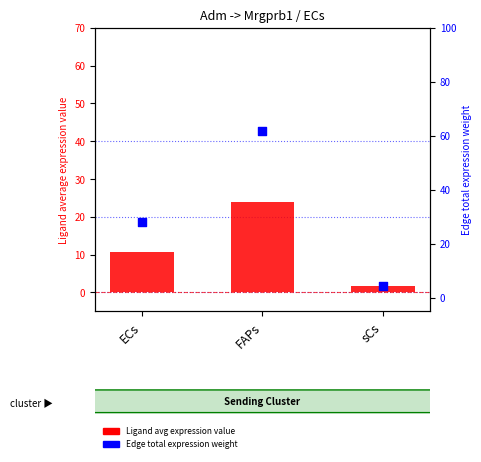

Which series has the largest total across all categories?

Edge total expression weight